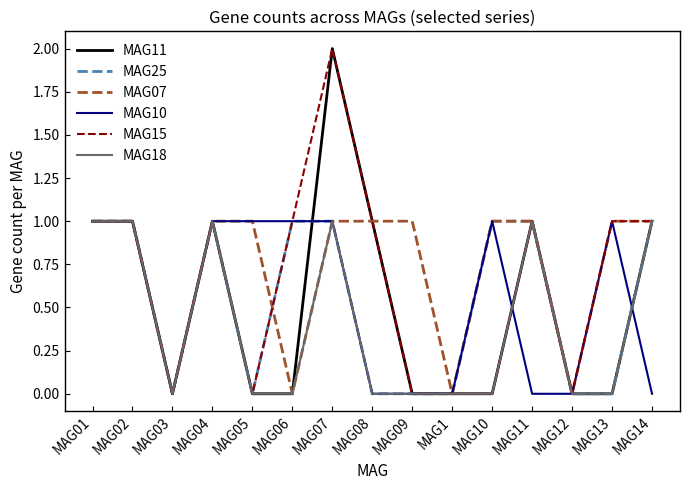

Which category has the highest value across all series?

MAG07